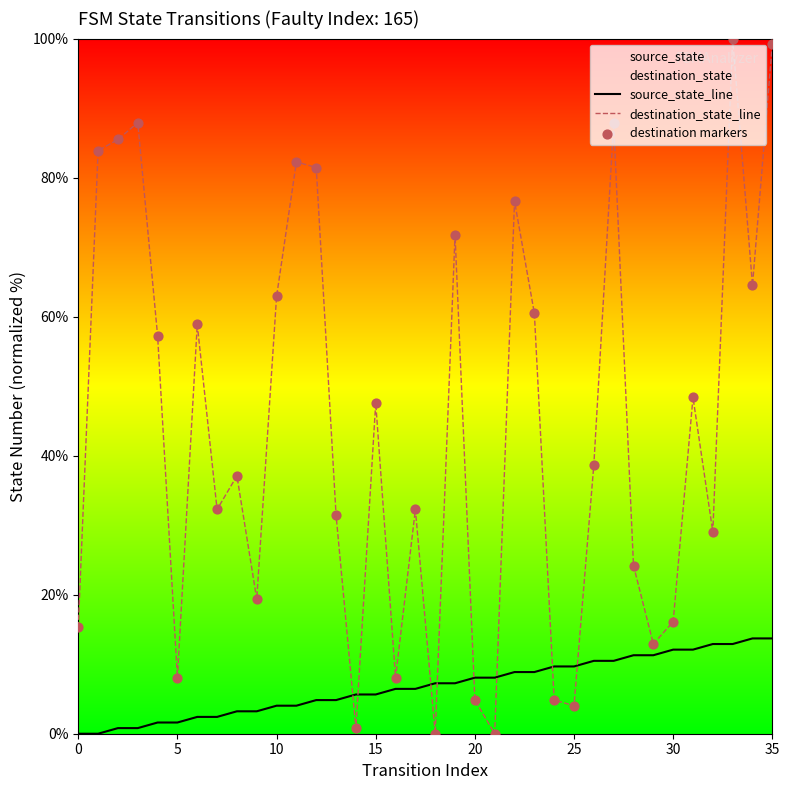

Which series has the largest total across all categories?

destination_state_line